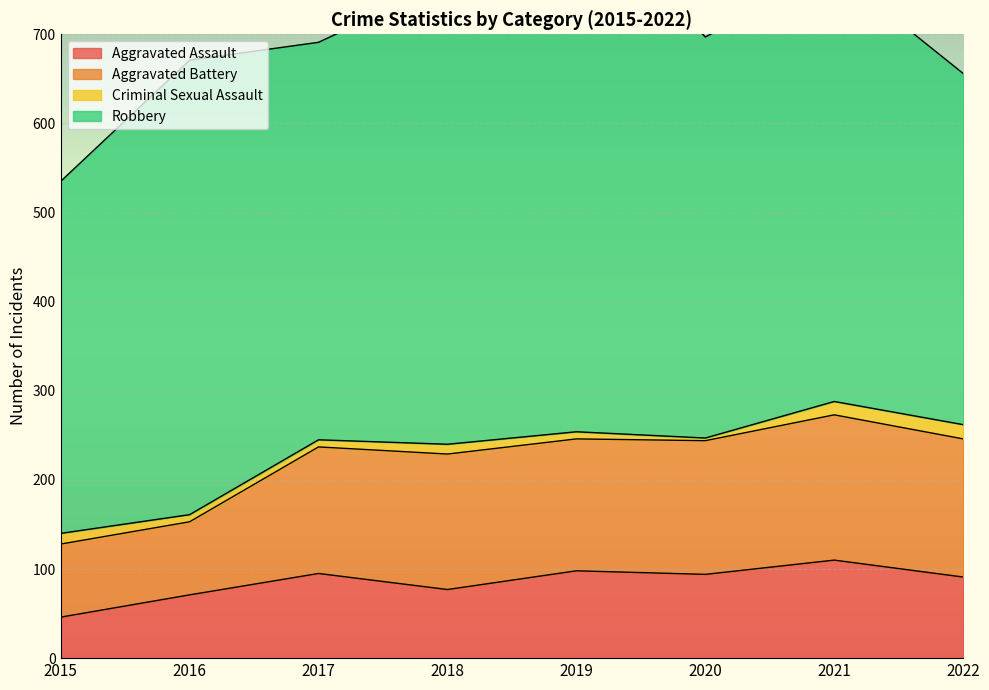

Reading left to right, what are all the values shown in this chart?

Aggravated Assault: 2015=46	2016=71	2017=95	2018=77	2019=98	2020=94	2021=110	2022=91
Aggravated Battery: 2015=82	2016=82	2017=142	2018=152	2019=148	2020=150	2021=163	2022=155
Criminal Sexual Assault: 2015=12	2016=8	2017=8	2018=11	2019=8	2020=3	2021=15	2022=16
Robbery: 2015=395	2016=510	2017=446	2018=519	2019=591	2020=450	2021=484	2022=394